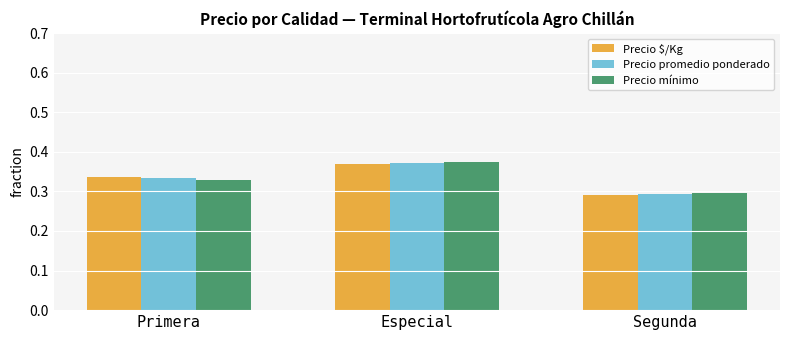

The value of Precio mínimo at Primera is 0.3. True or false?

True